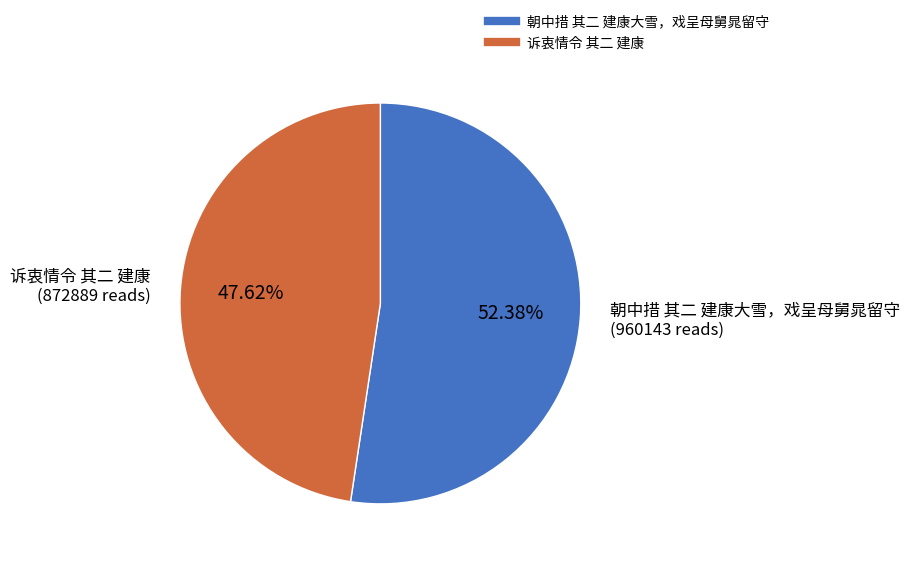

What percentage is the 朝中措 其二 建康大雪，戏呈母舅晁留守 slice, to the nearest percent?

52%